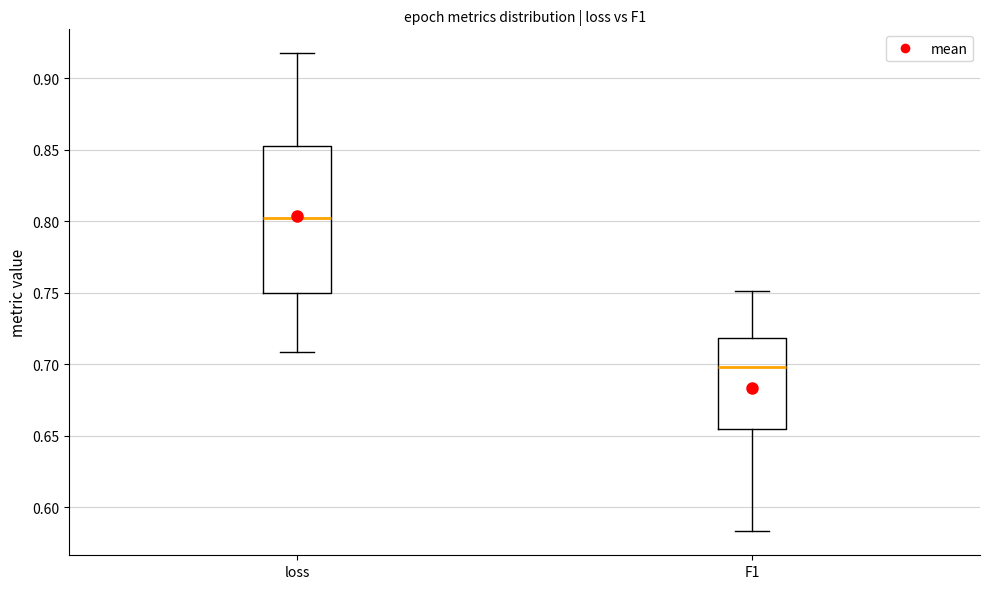

Reading left to right, read every box against the y-axis: the position of its median line, the range the box covers, and the ends of its whiskers. The values are not printed on the chart, so give them approximately, as read against the axis.

loss: median 0.805, box 0.750 to 0.855, whiskers 0.710 to 0.915
F1: median 0.700, box 0.655 to 0.720, whiskers 0.585 to 0.750